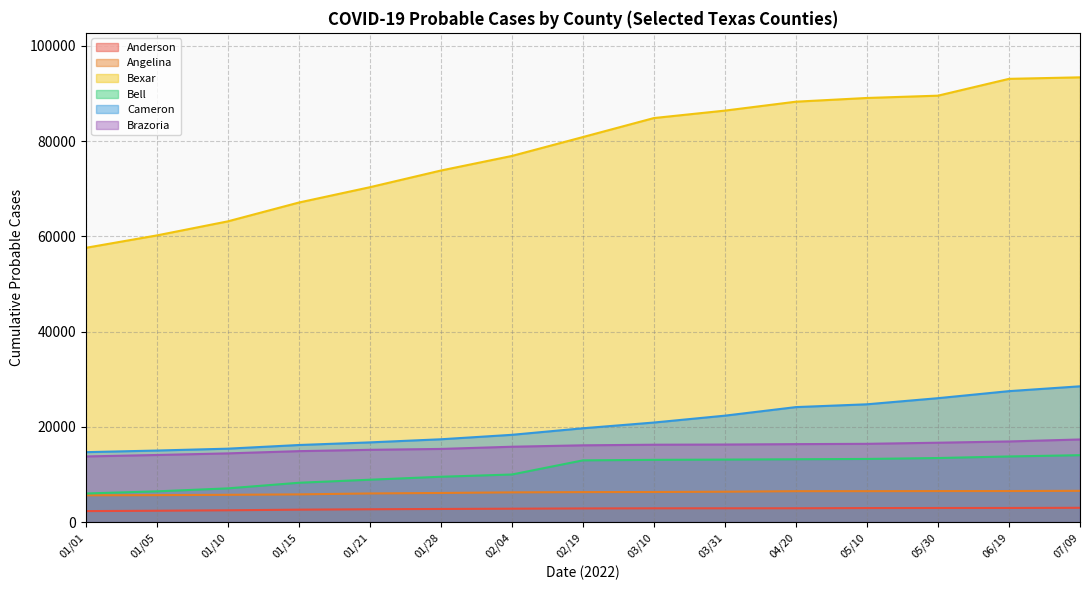

What is the sum of all Anderson values?

41614